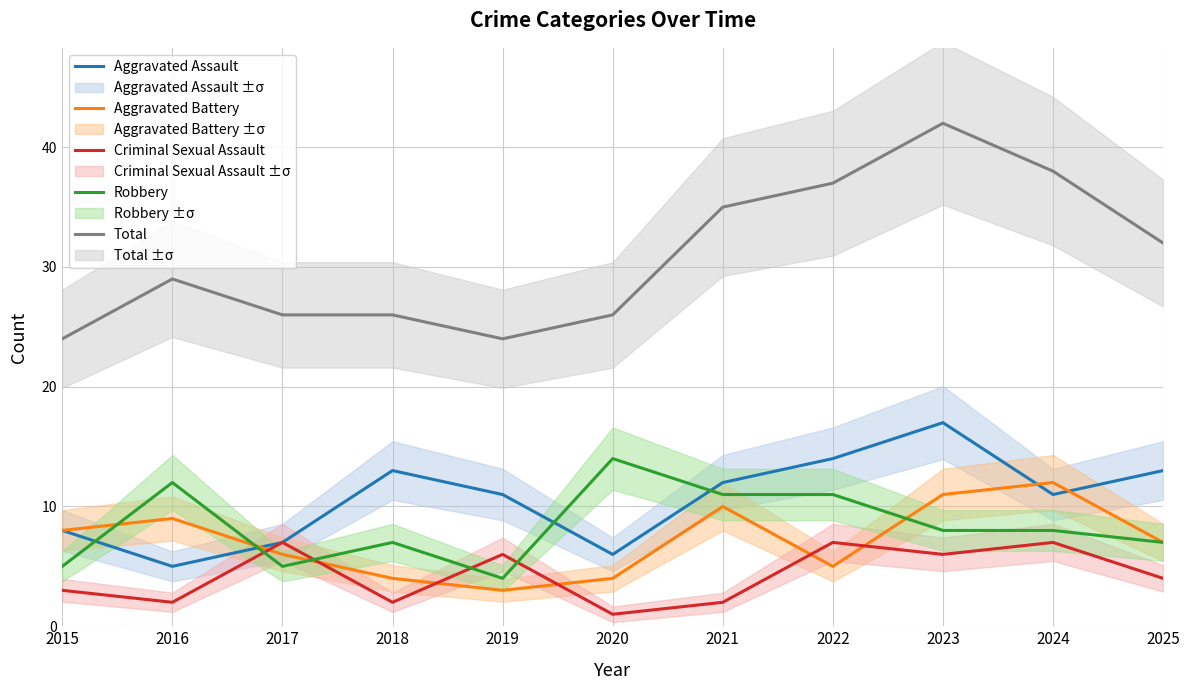

Which has a higher value, 2018 or 2022?

2022